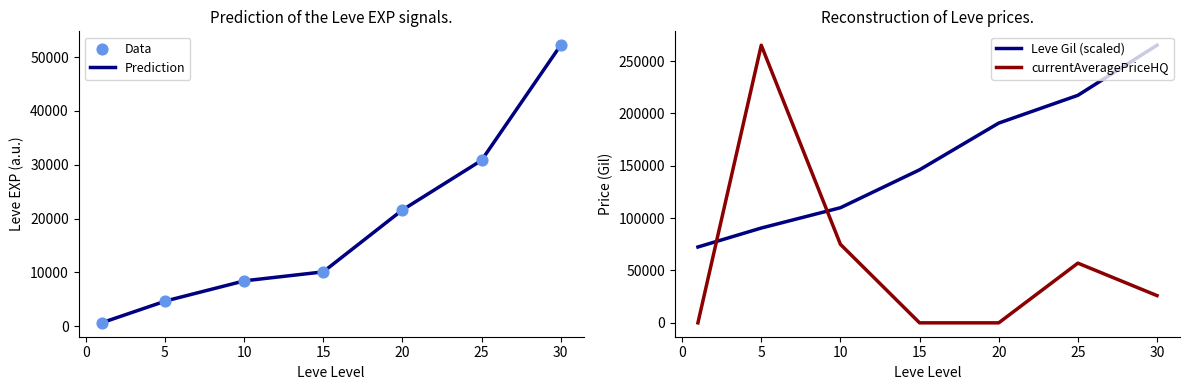

Is the value of currentAveragePrice at 25 greater than the value of Leve EXP at 15?

Yes